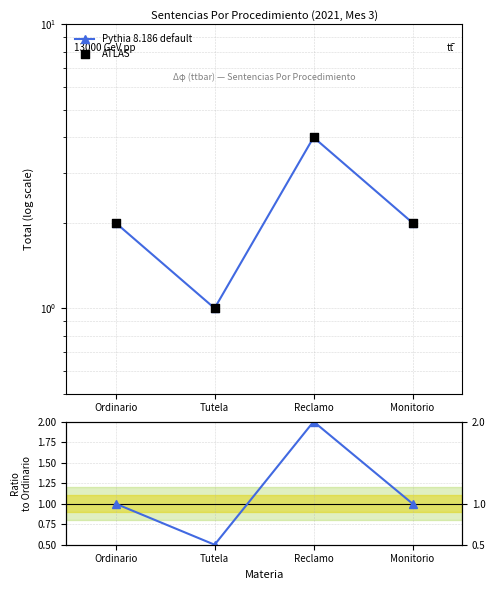

Is the value of ATLAS at Tutela greater than the value of Pythia 8.186 default at Ordinario?

No